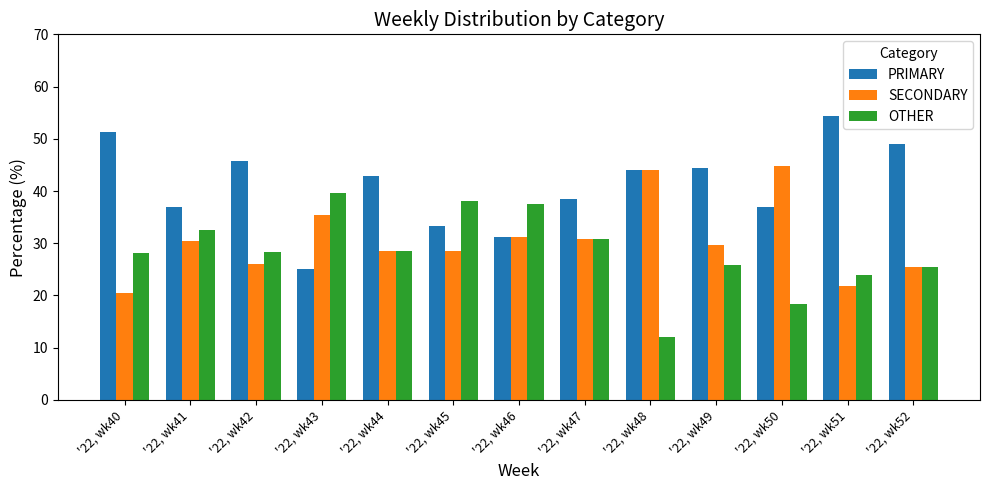

What value does the SECONDARY series have at '22, wk50?

44.7